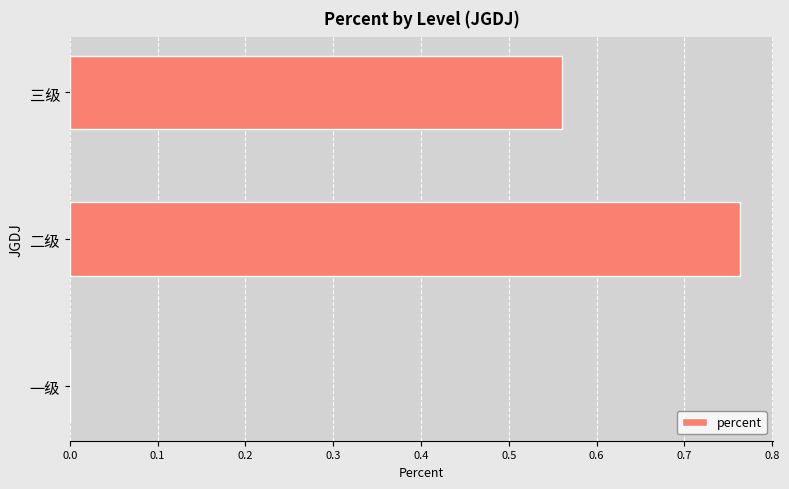

What is the sum of the values at 三级 and 二级?

1.3